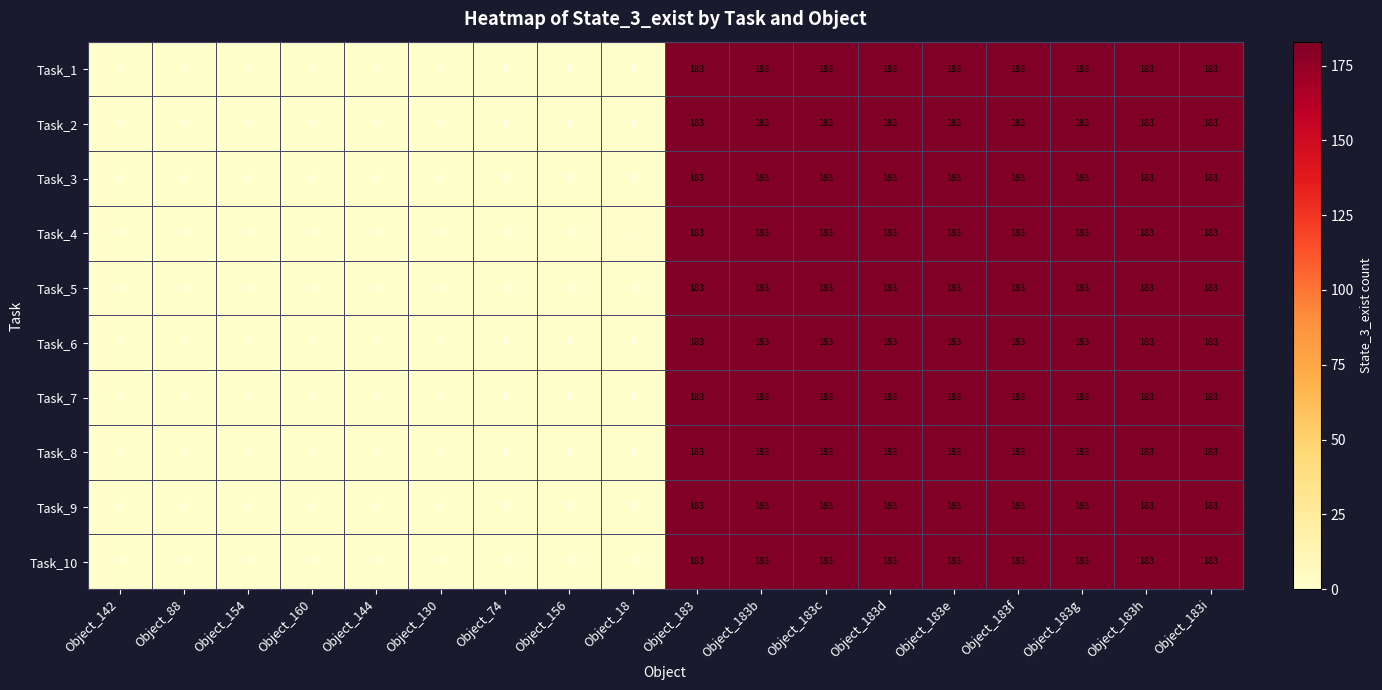

The Task_2 series shows 110 at Object_183h. True or false?

False